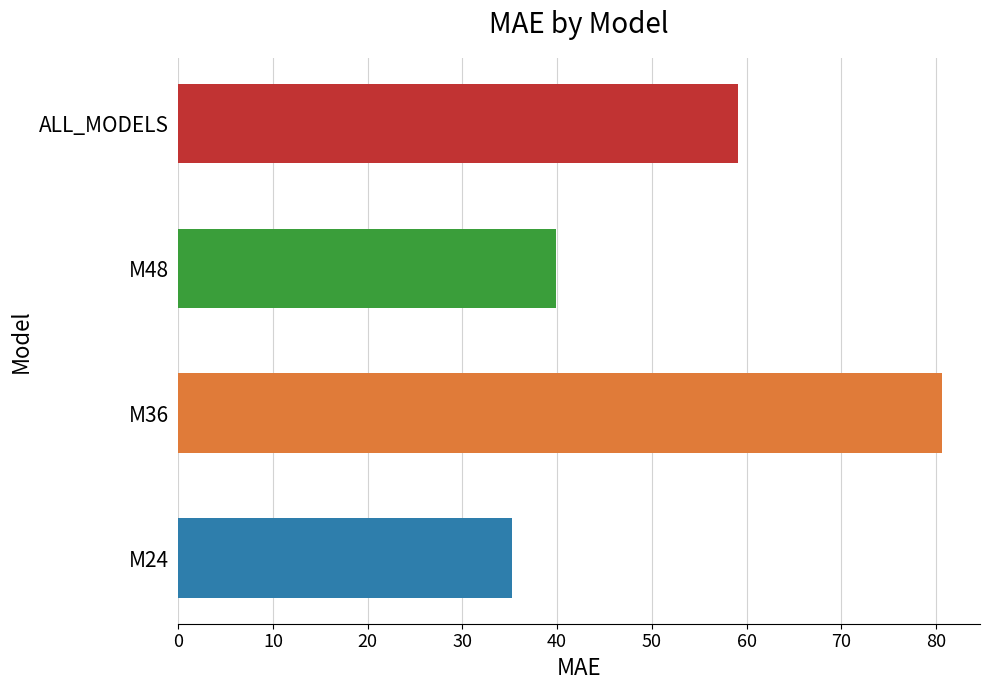

How many data points are above 59?

2